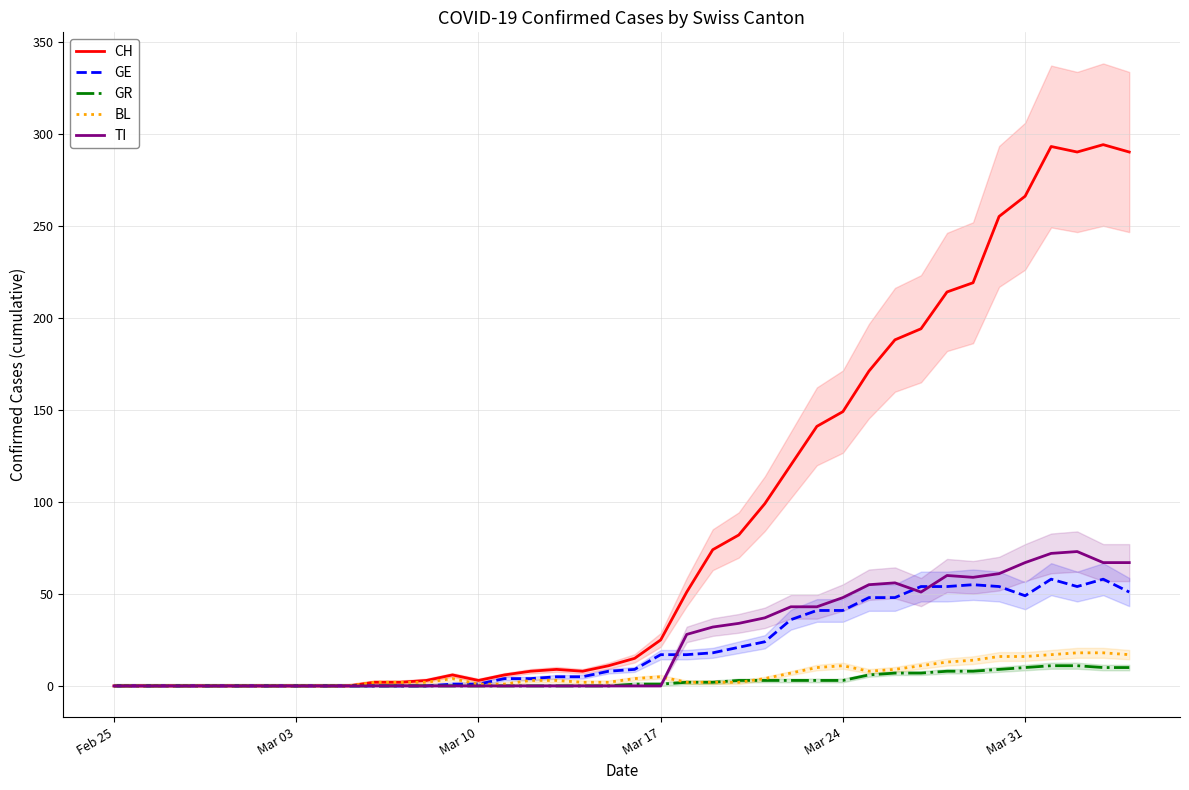

What is the highest value of the GE series?

58